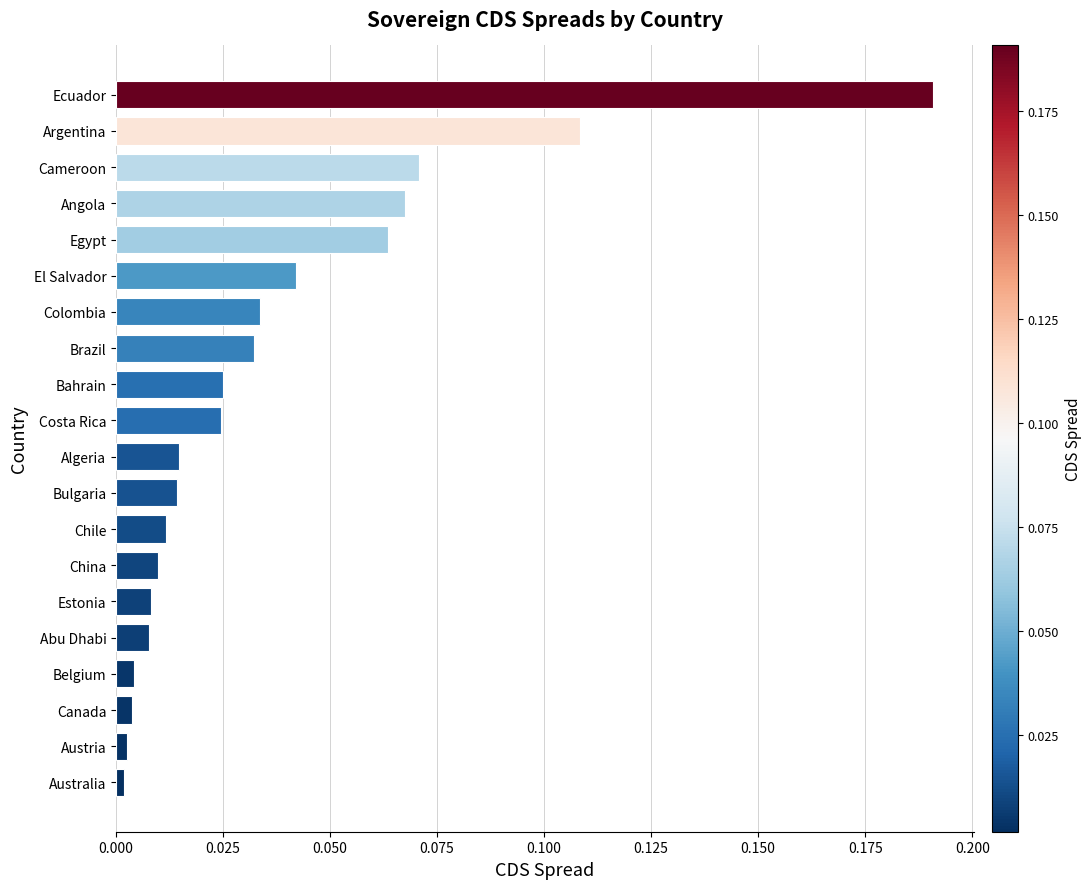

Is it true that the value at Chile is 0.0?

True